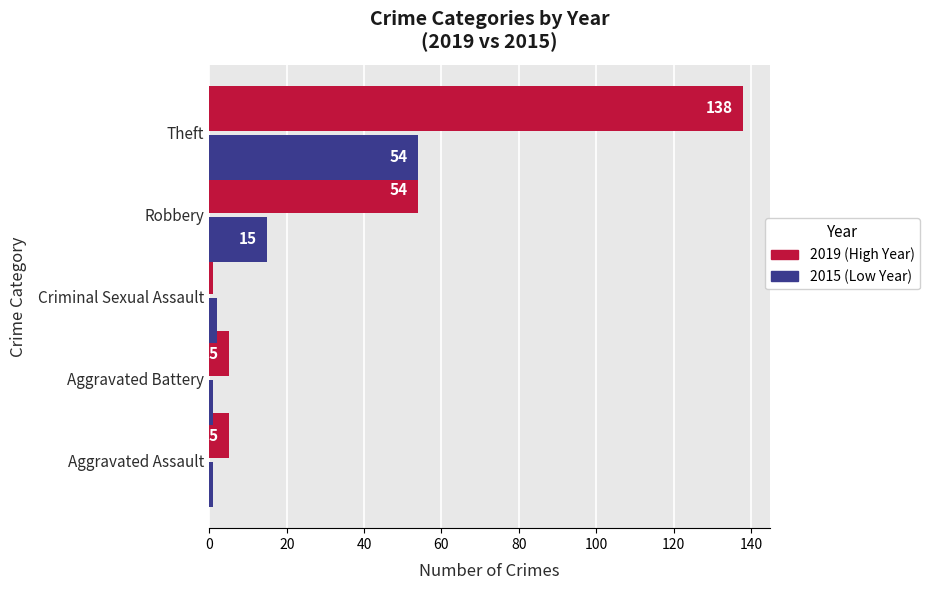

At which category is the sum across all series the highest?

Theft